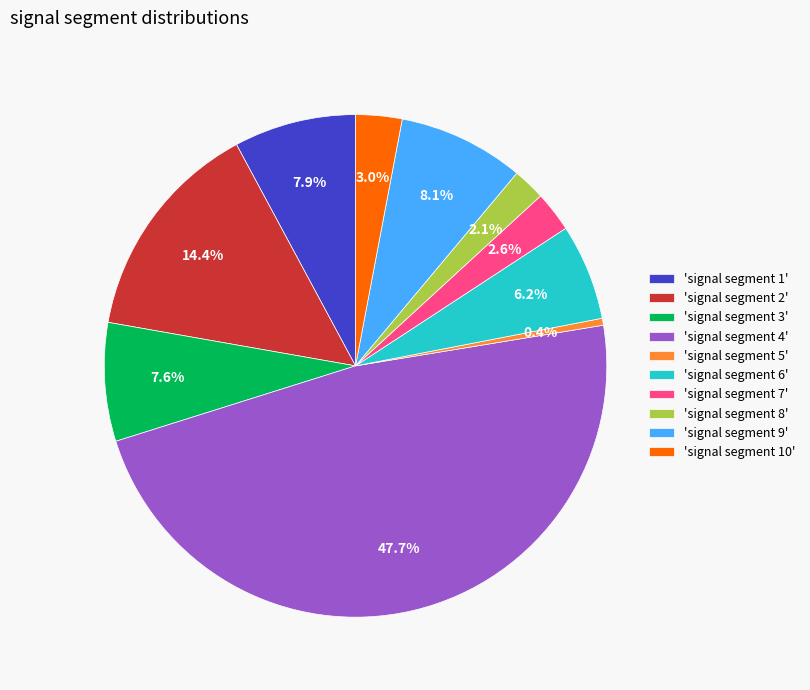

Is there a majority slice in this chart?

No